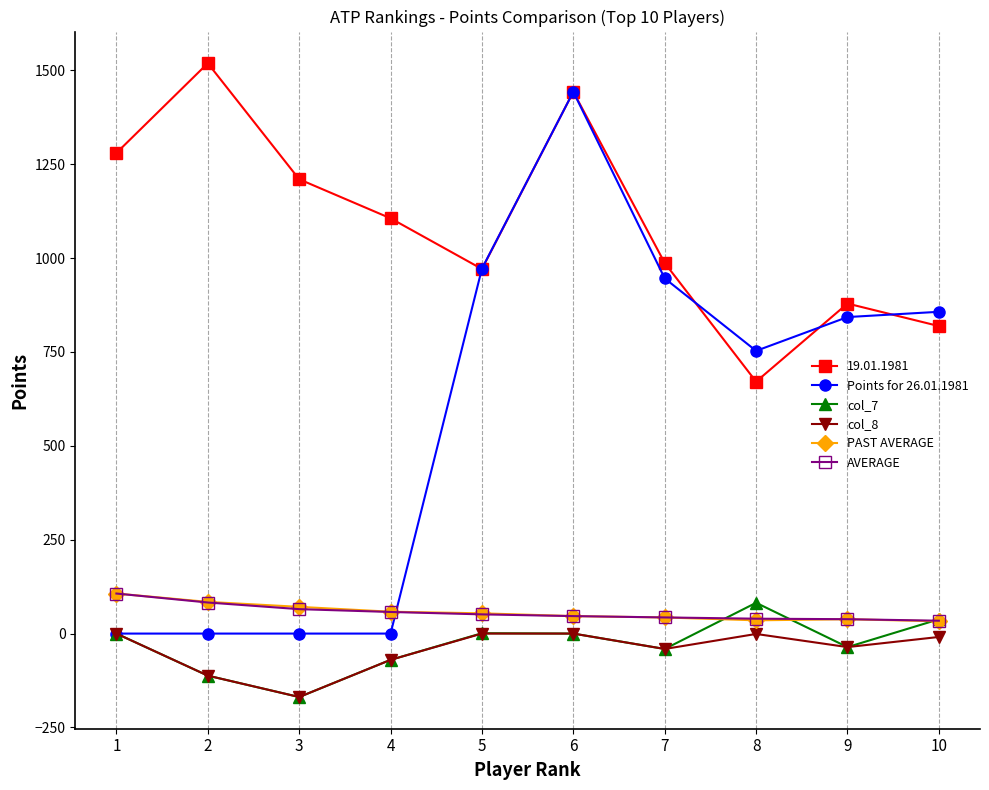

Which label corresponds to the smallest value in the chart?

3